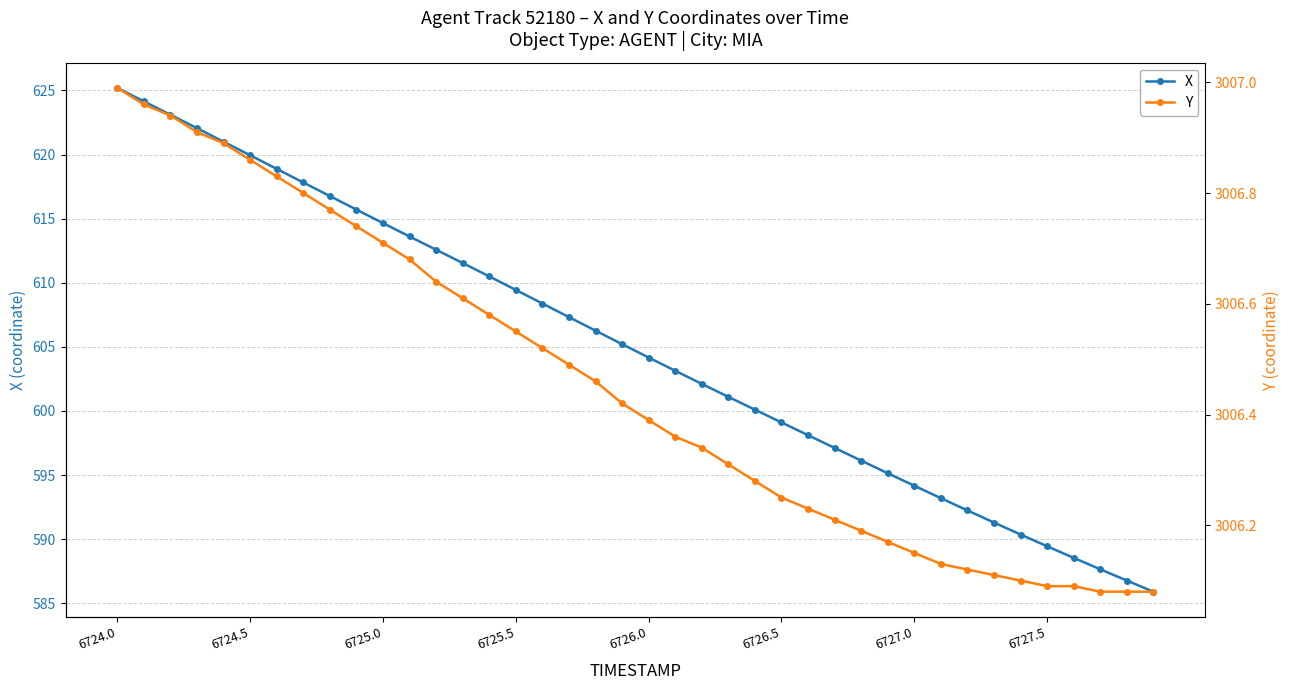

Which category has the highest value in the Y series?

6724.0